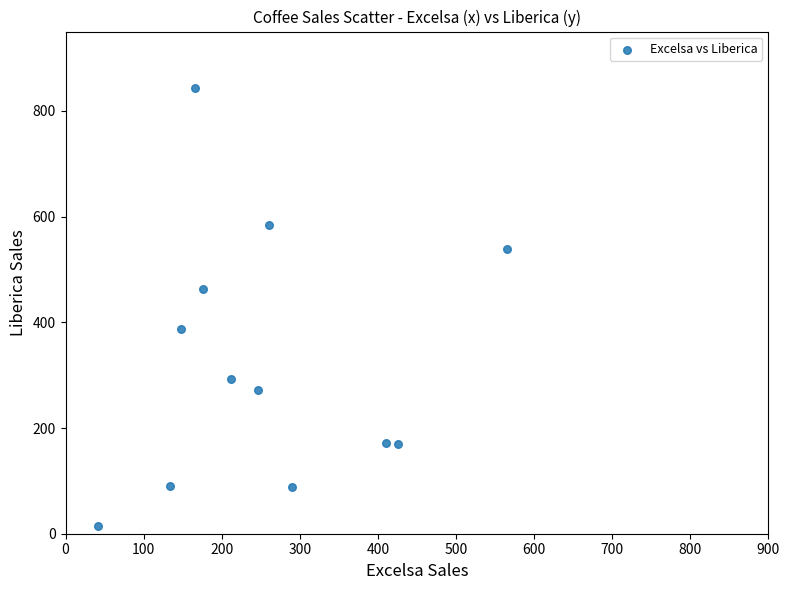

What is the range of Y values (max minus min)?

828.2